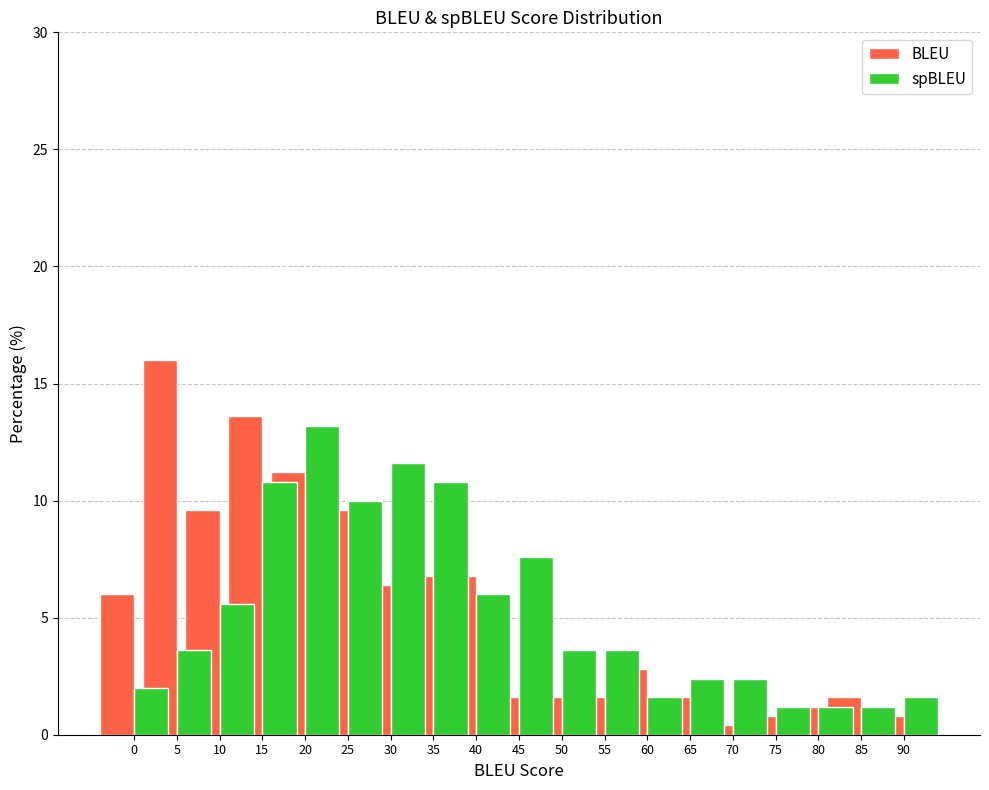

What is the difference between the second highest and second lowest values in the spBLEU series?

10.4